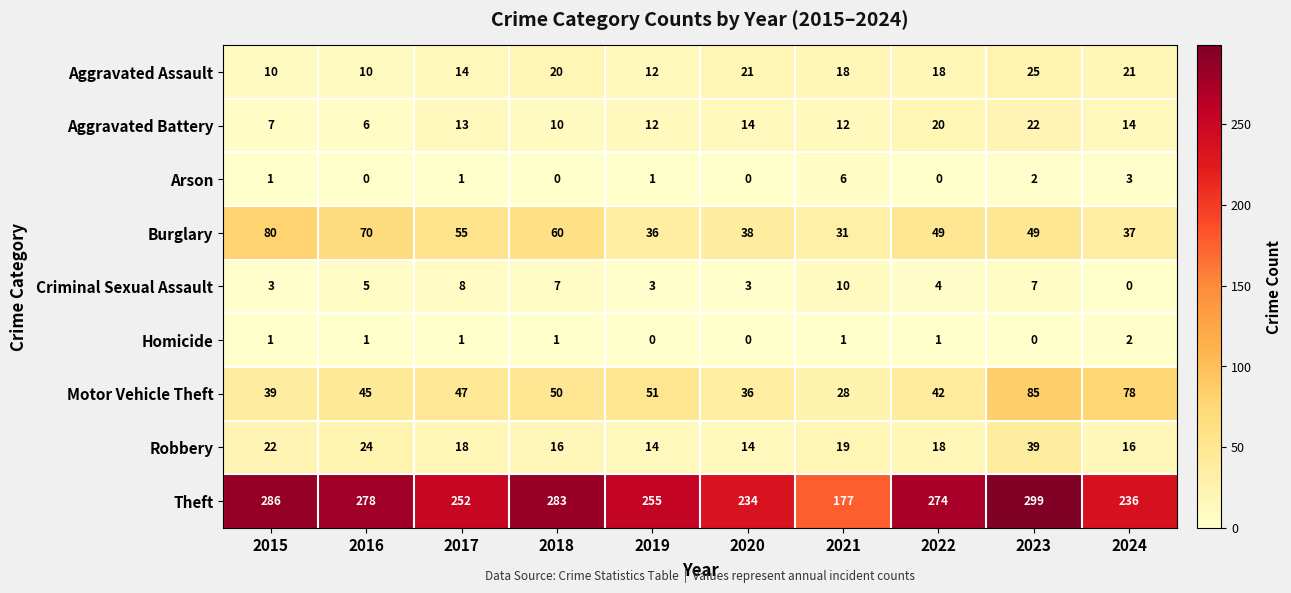

What is the sum of all Aggravated Assault values?

169